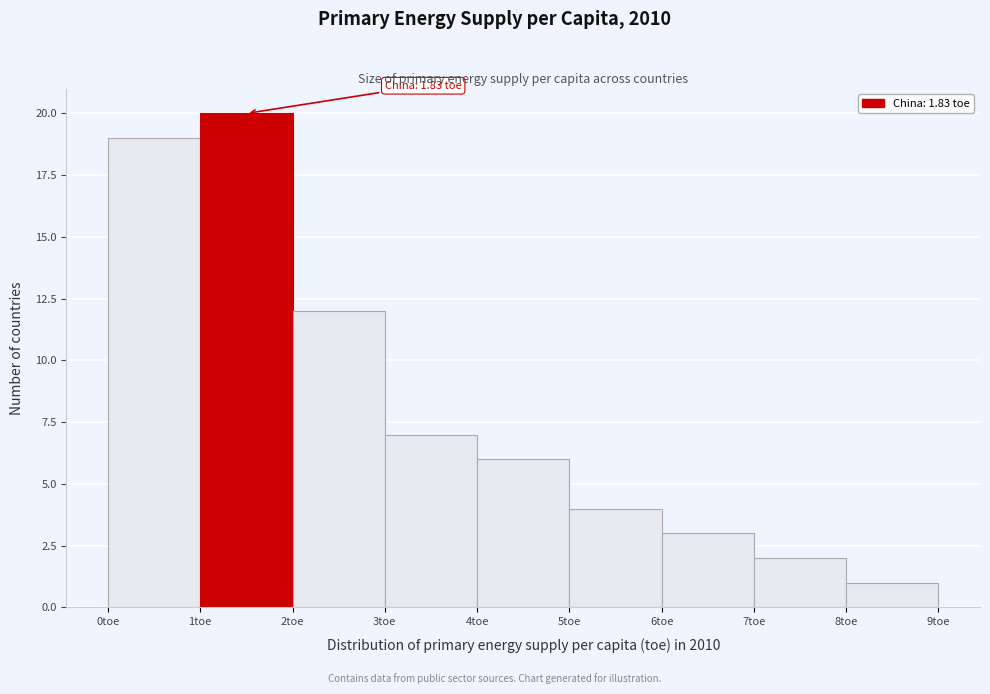

Which range on the x-axis has the tallest bar?

1 to 2